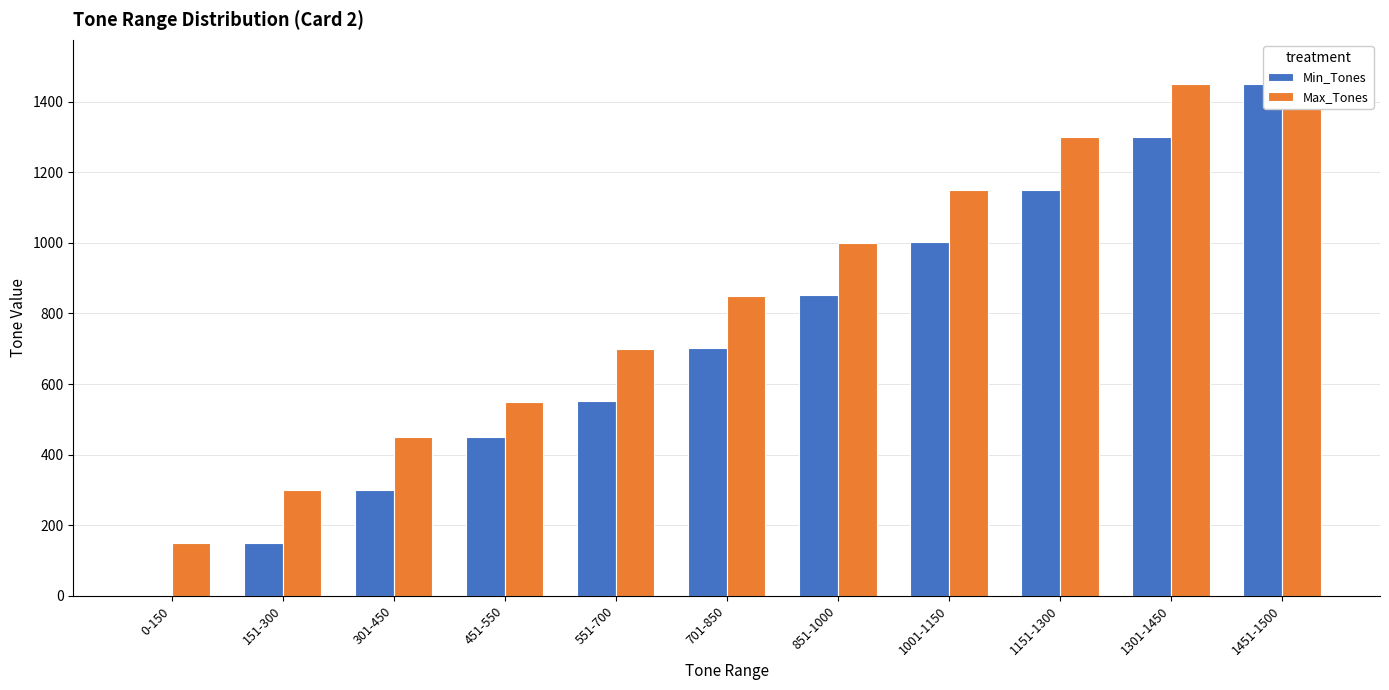

What is the average value of the Max_Tones series?

855